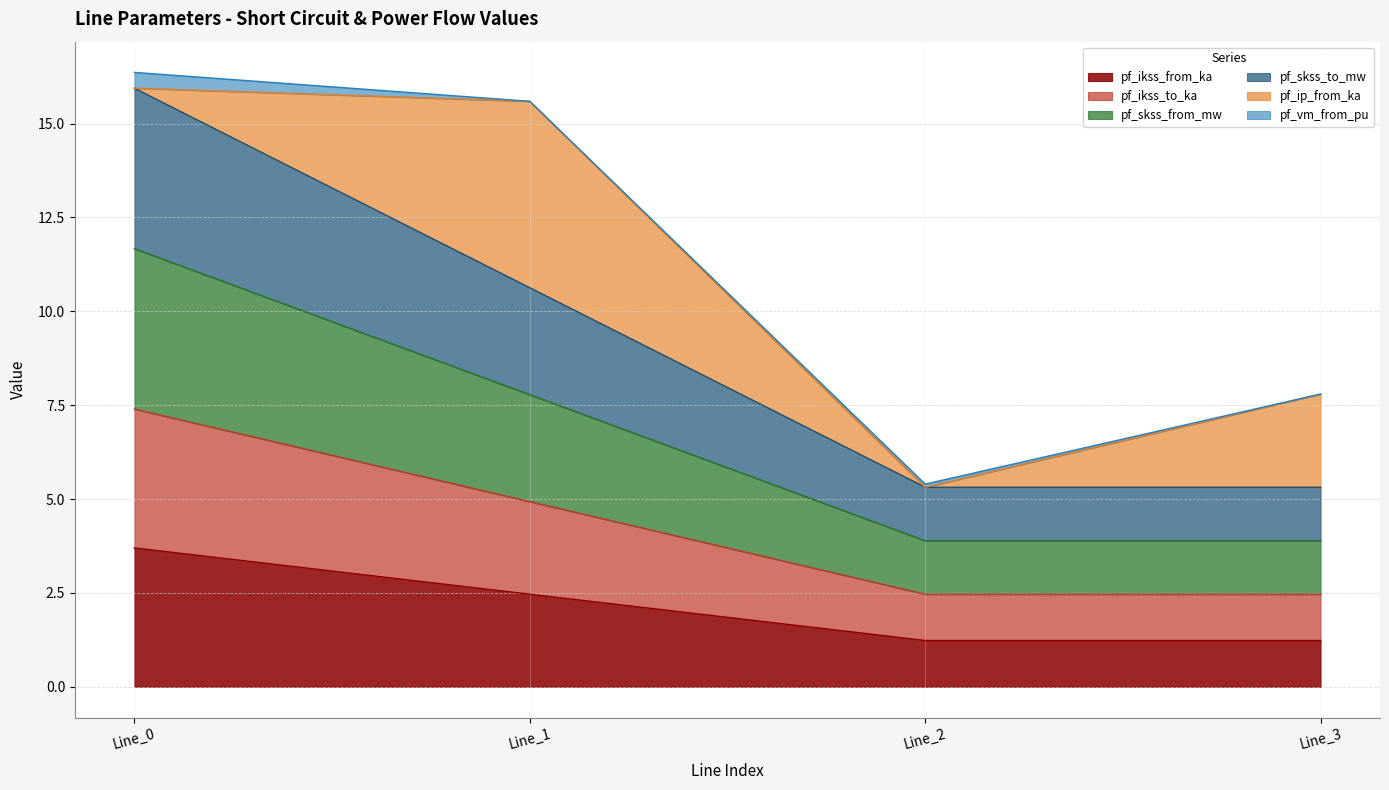

What is the minimum value shown in the chart?

1.2